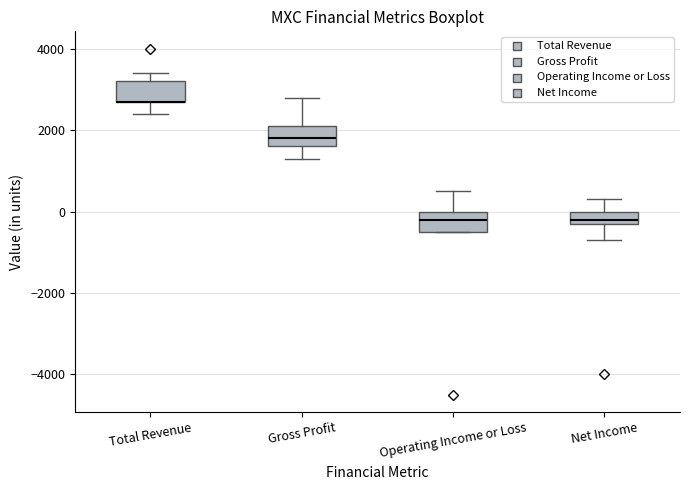

Reading left to right, transcribe this box plot: for each box, give where its median line is, the range the box spans, and where its two whiskers end, as read against the y-axis. The values are not printed on the chart, so give them approximately, as read against the axis.

Total Revenue: median 2800 (drawn on the box's lower edge), box 2800 to 3200, whiskers 2400 to 3400
Gross Profit: median 1800, box 1600 to 2200, whiskers 1400 to 2800
Operating Income or Loss: median -200, box -400 to 0, whiskers -400 to 600
Net Income: median -200 (just above the box's lower edge), box -200 to 0, whiskers -600 to 400